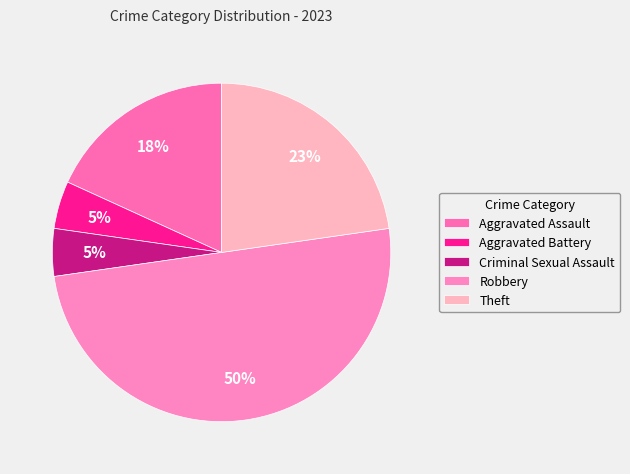

The Aggravated Battery slice represents 1% of the pie. True or false?

False